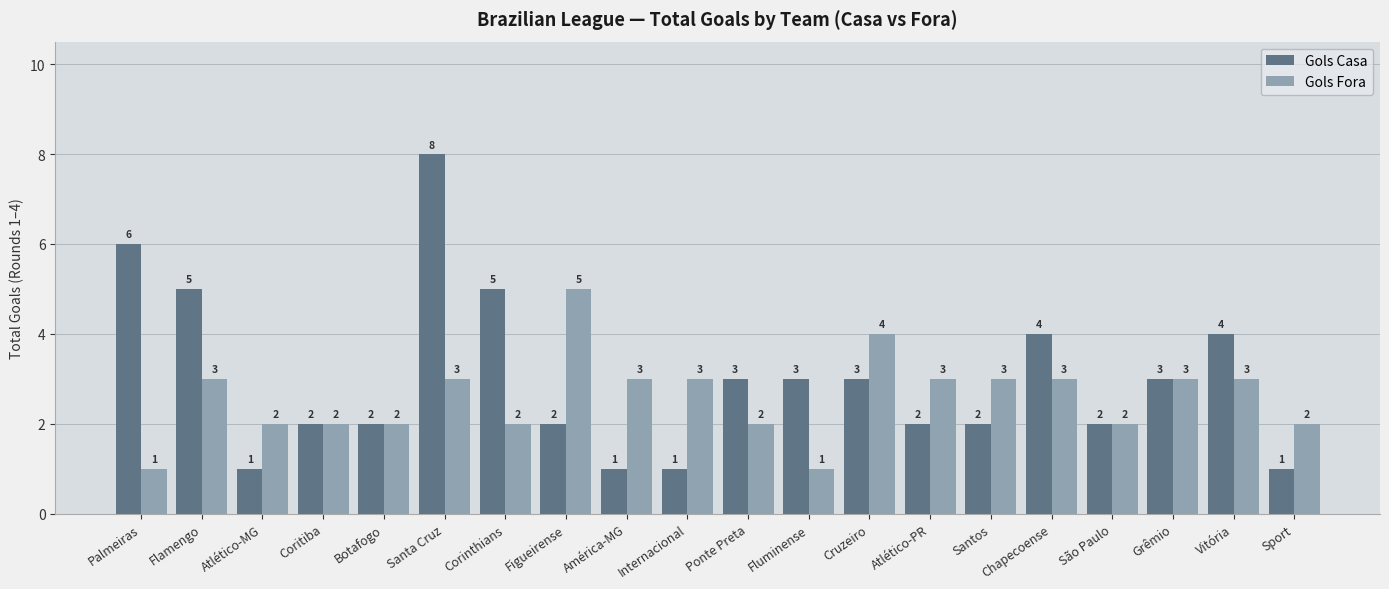

What is the difference between the highest and lowest values at Figueirense?

3